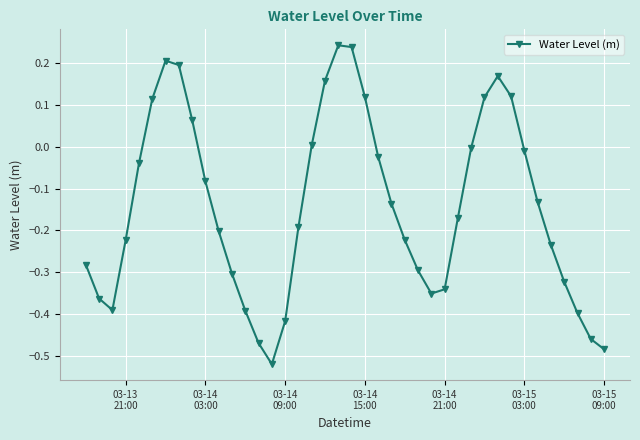

How many distinct data groups are displayed?

1